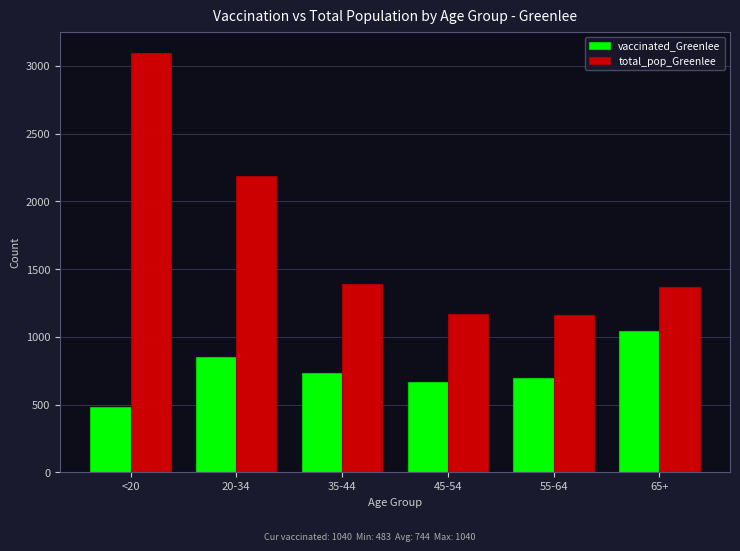

List the series in order of their peak value, lowest first.

vaccinated_Greenlee, total_pop_Greenlee